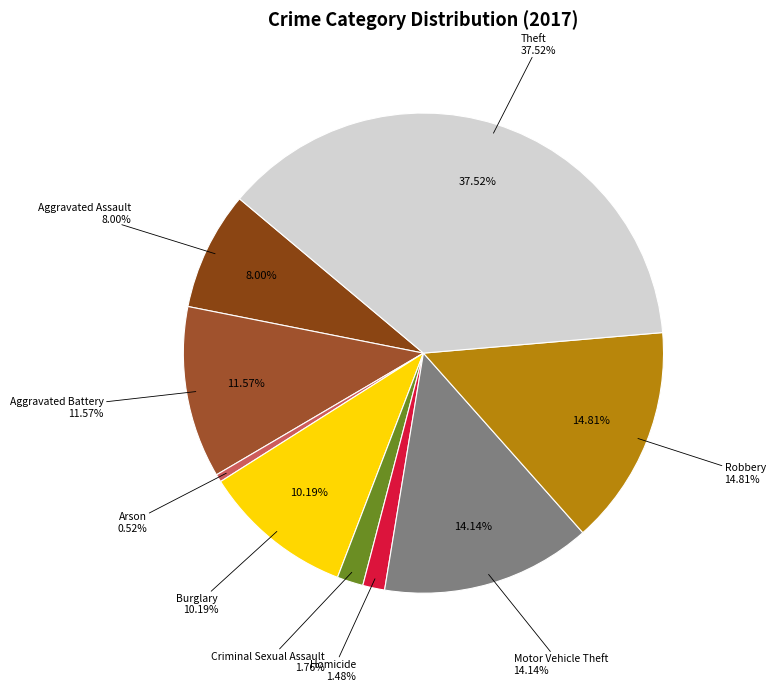

To the nearest percent, what is the combined percentage of Arson and Motor Vehicle Theft?

15%